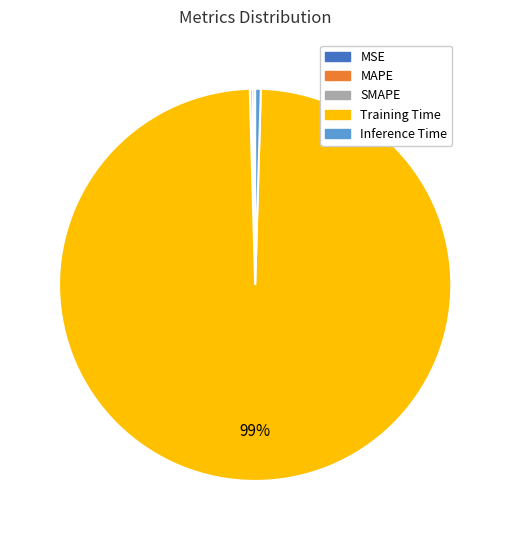

True or false: Inference Time accounts for 0% of the total.

True